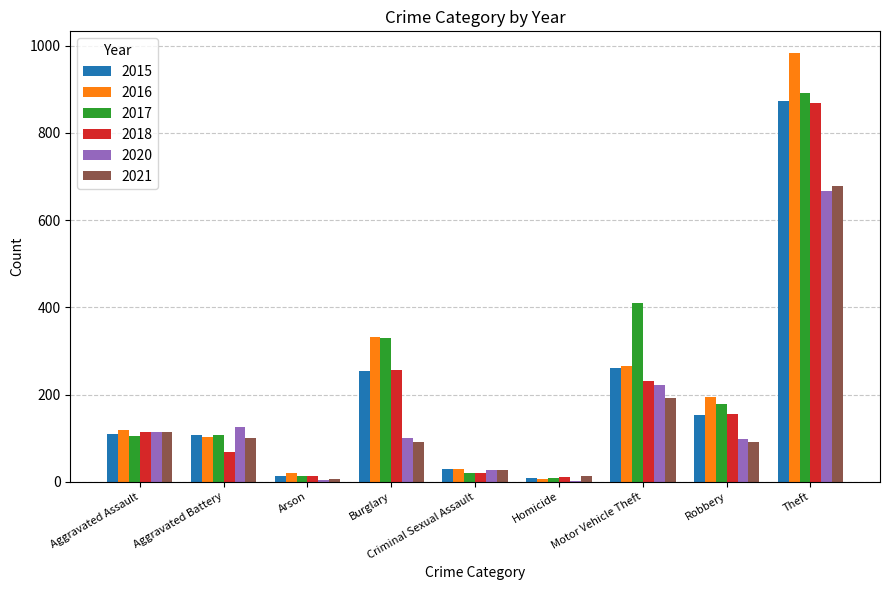

What is the maximum value shown in the chart?

984